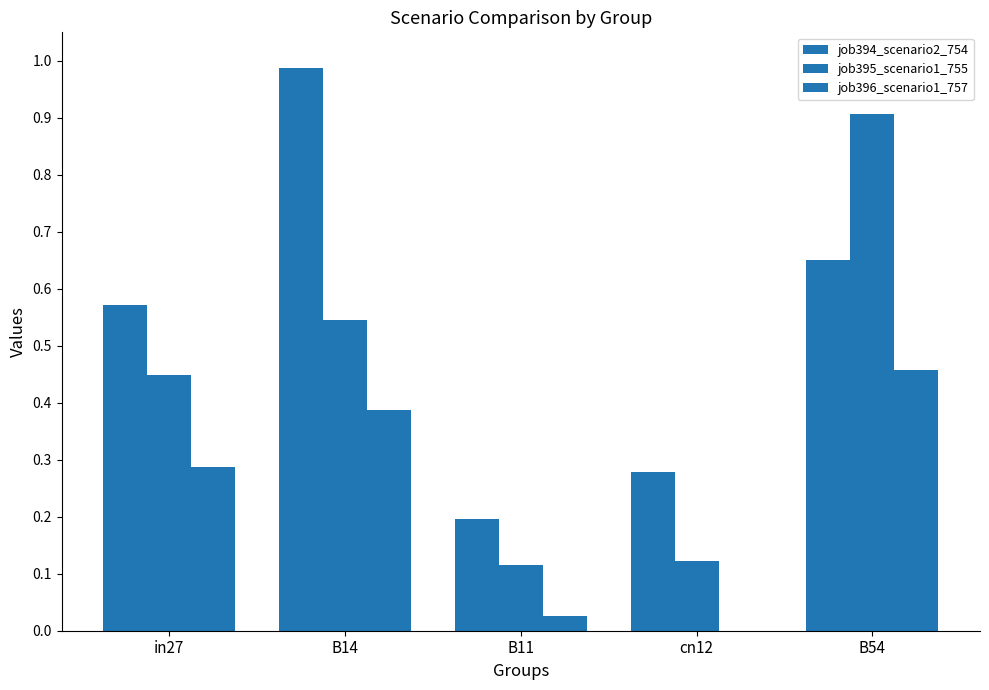

How many groups of bars are there?

5